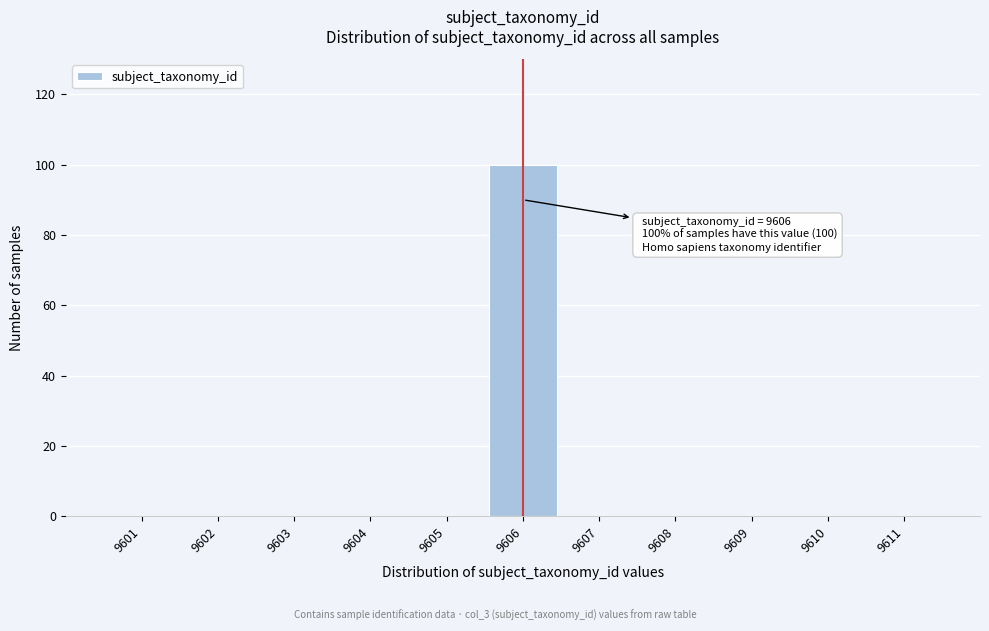

Over which range of the x-axis is the bar tallest?

9605.5 to 9606.5